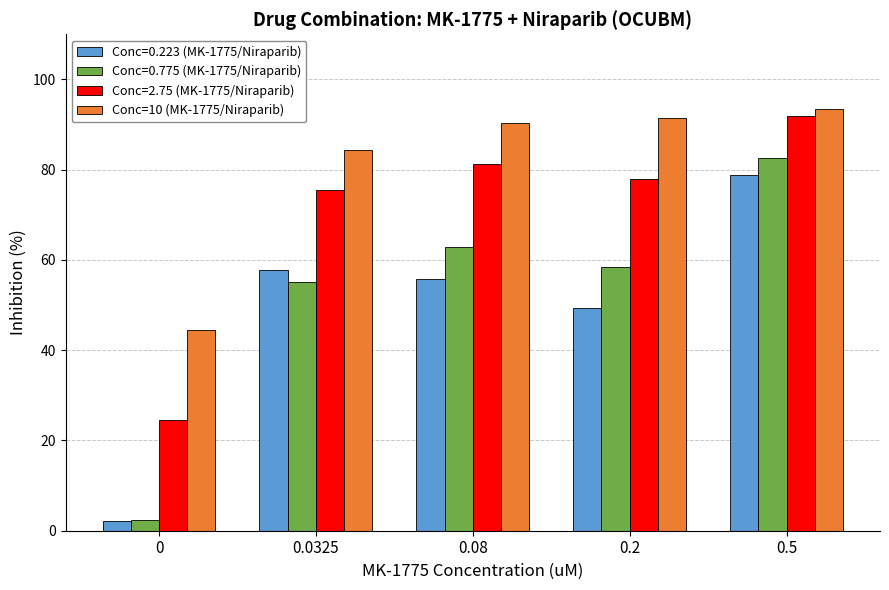

Does the chart contain stacked bars?

No